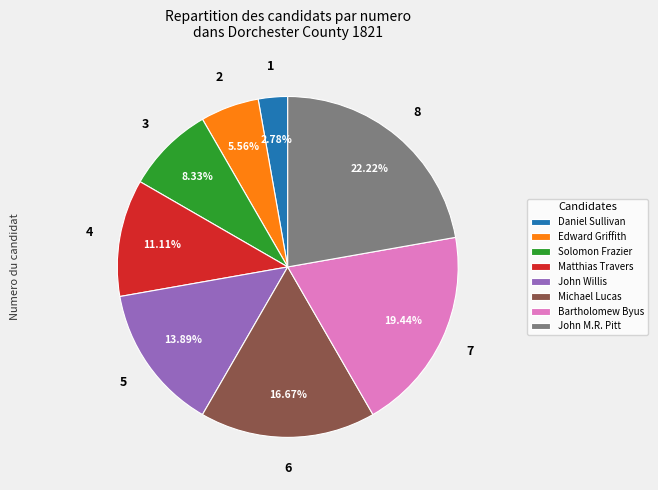

To the nearest percent, what percentage of the pie is John Willis?

14%